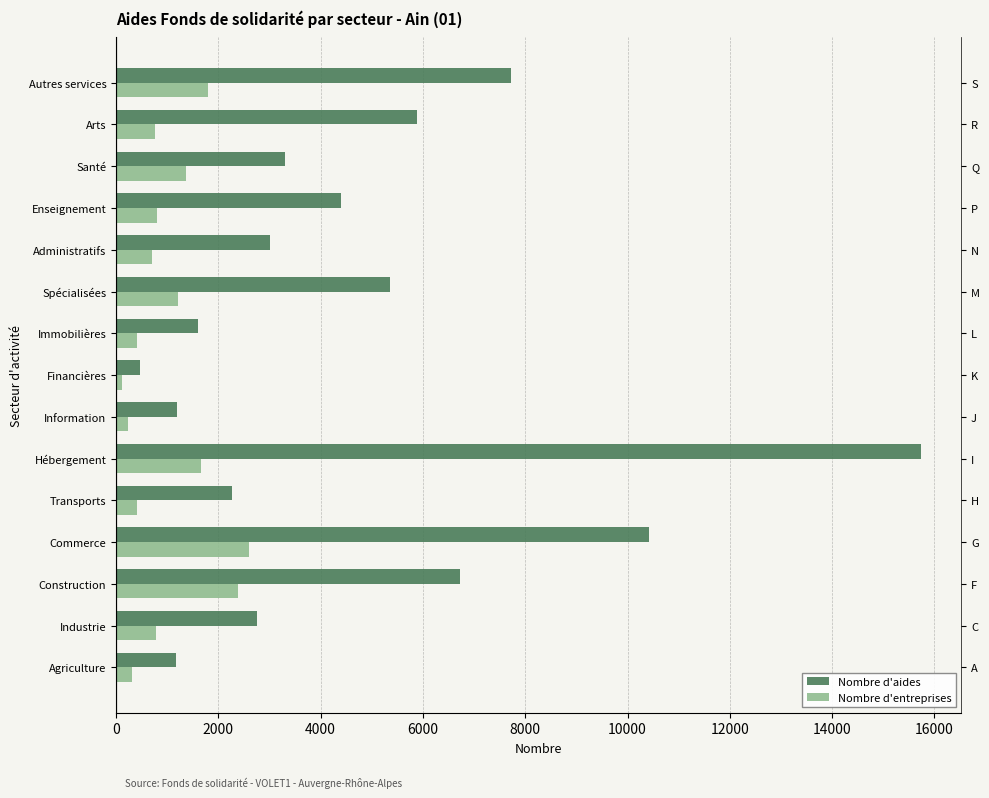

What is the maximum value shown in the chart?

15737